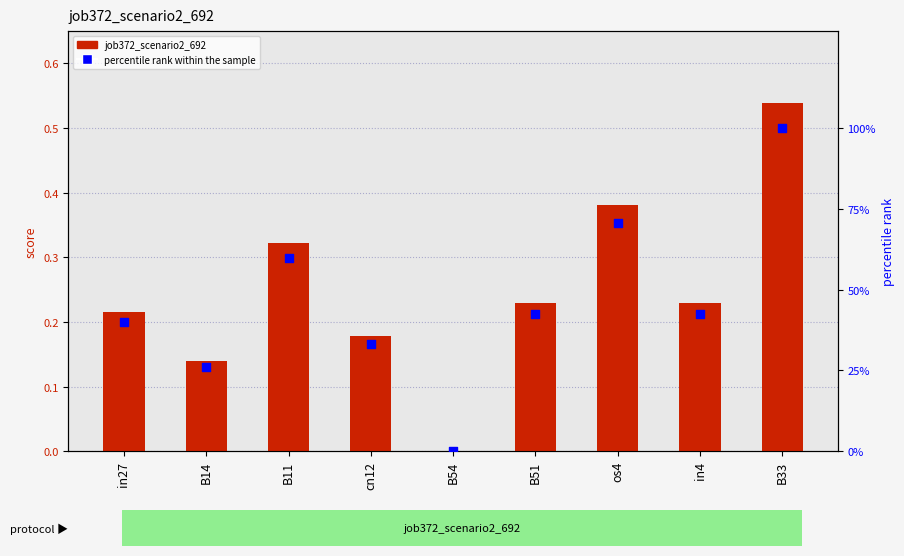

Is the value of job372_scenario2_692 at B51 greater than the value of percentile rank within the sample at B11?

No